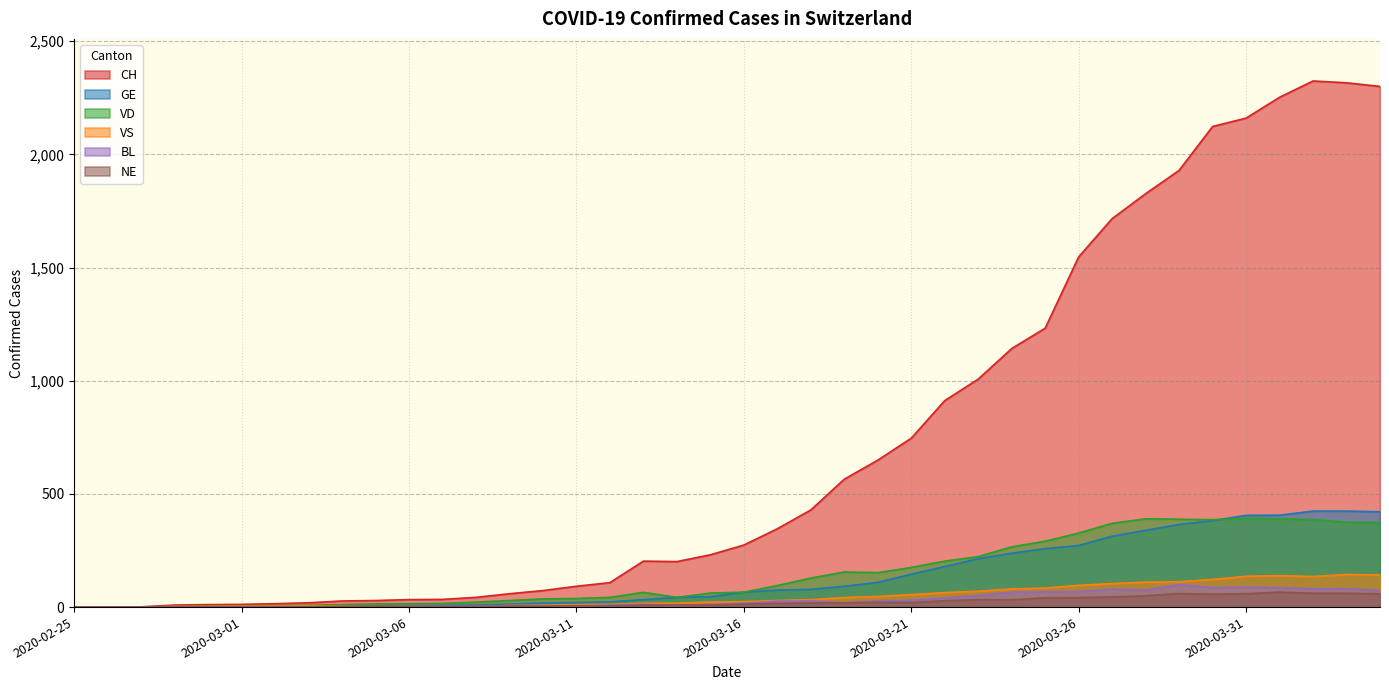

The value of CH at 2020-04-03 is 1594. True or false?

False